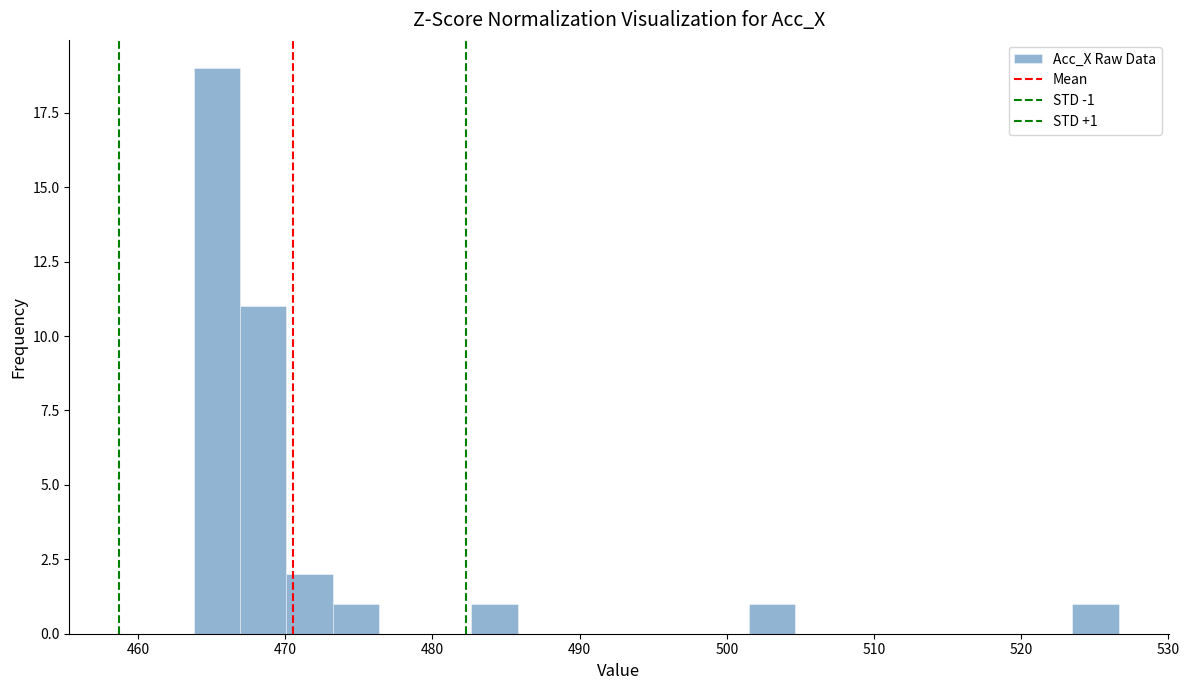

Read against the x-axis, roughly where is the centre of the tallest bar?

465